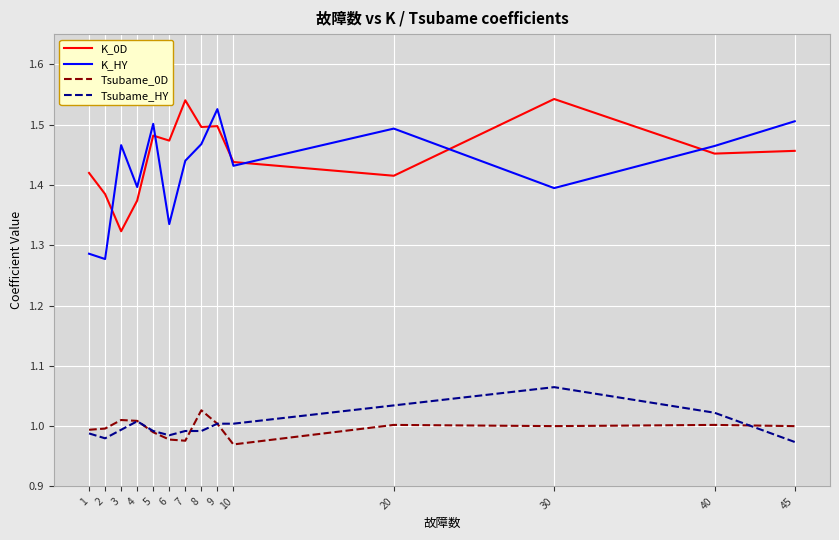

True or false: K_HY and Tsubame_HY intersect in this chart.

False